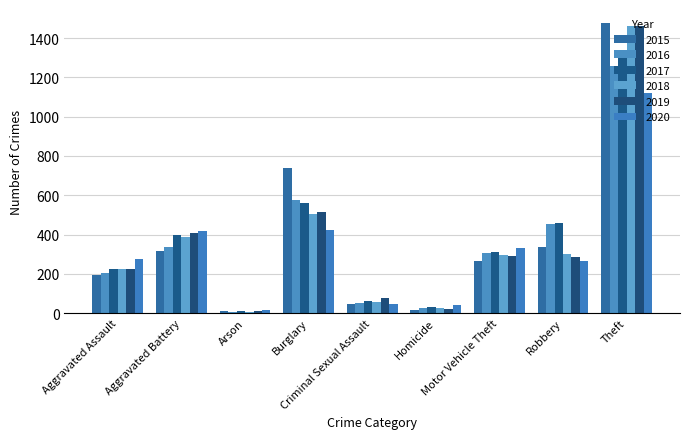

What is the label of the 8th bar from the left?

Robbery